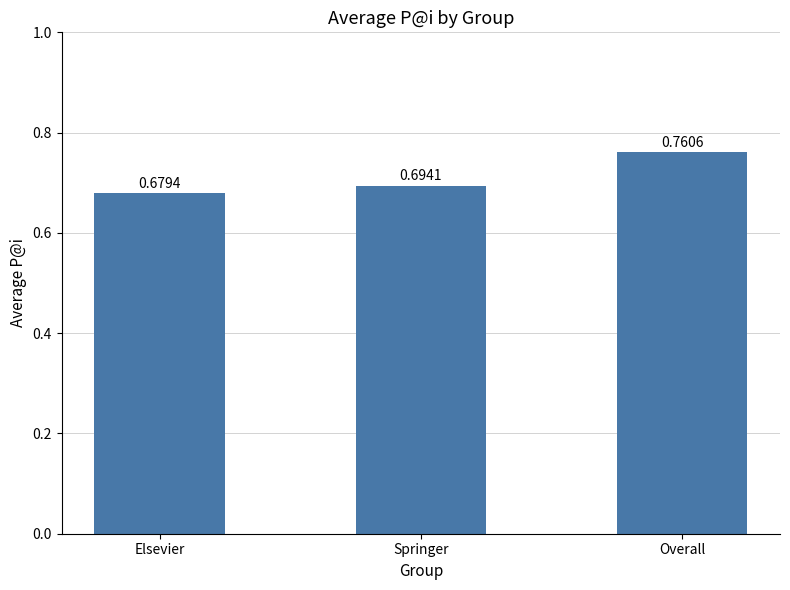

At which label is the value closest to 0?

Elsevier